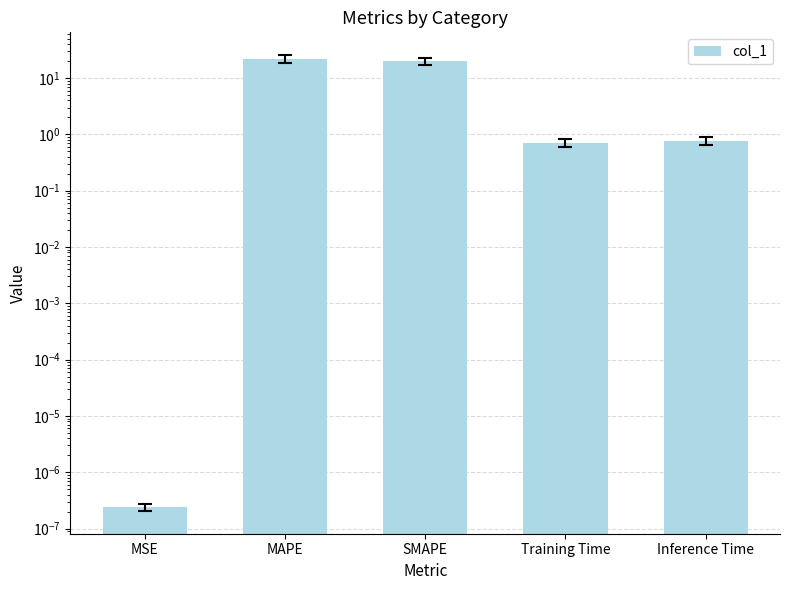

Which label corresponds to the smallest value in the chart?

MSE